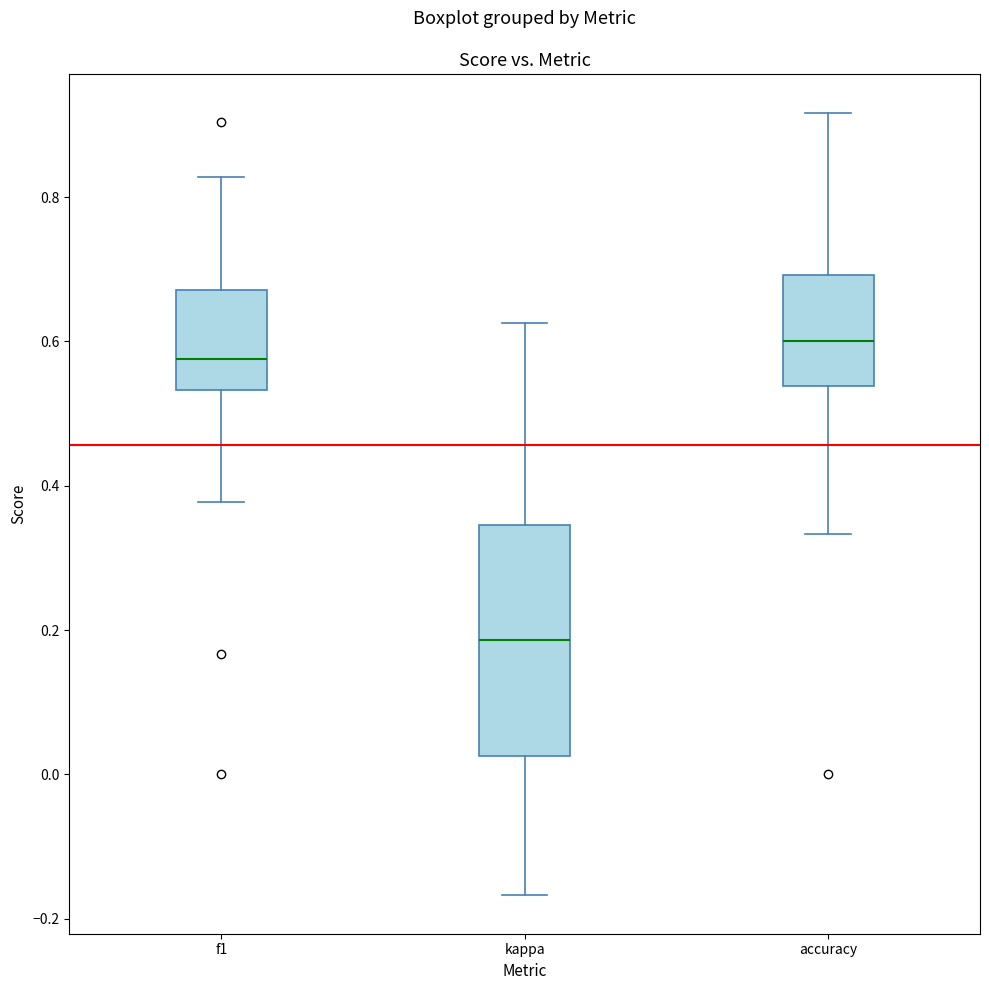

Which box is the tallest, from its lower edge to its upper edge?

kappa